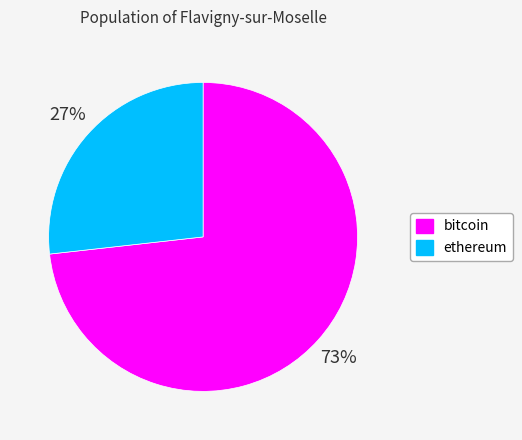

The bitcoin slice represents 62% of the pie. True or false?

False